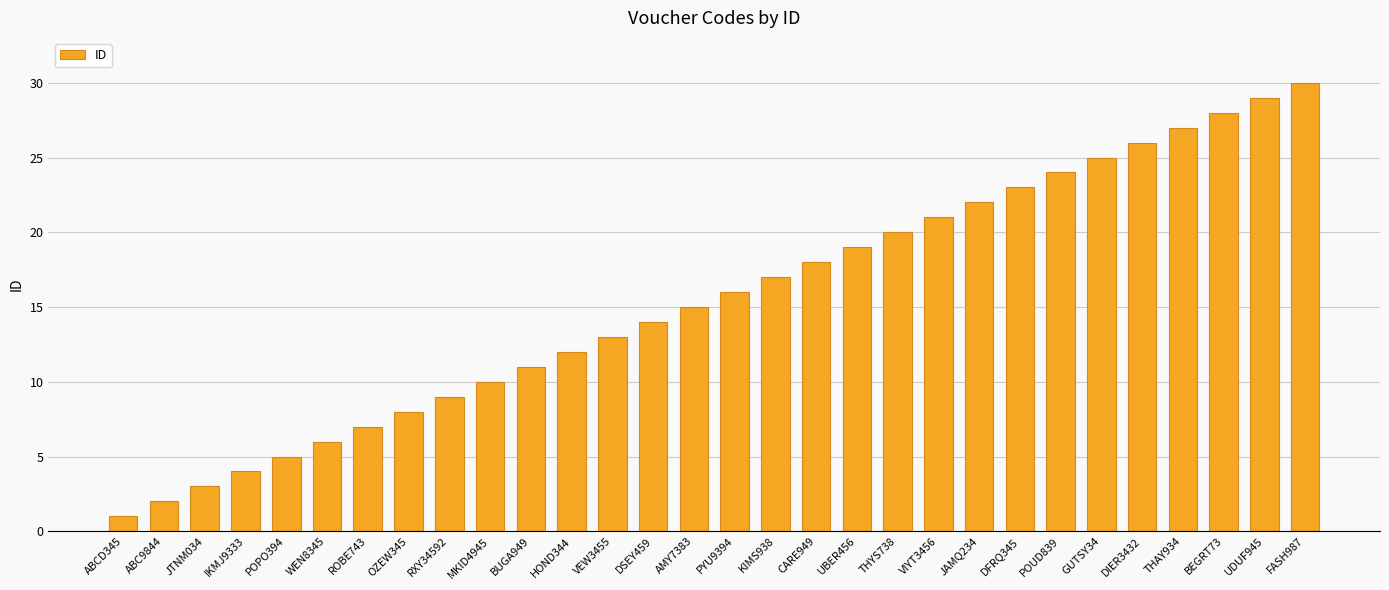

The chart shows a value of 13 at THAY934. True or false?

False